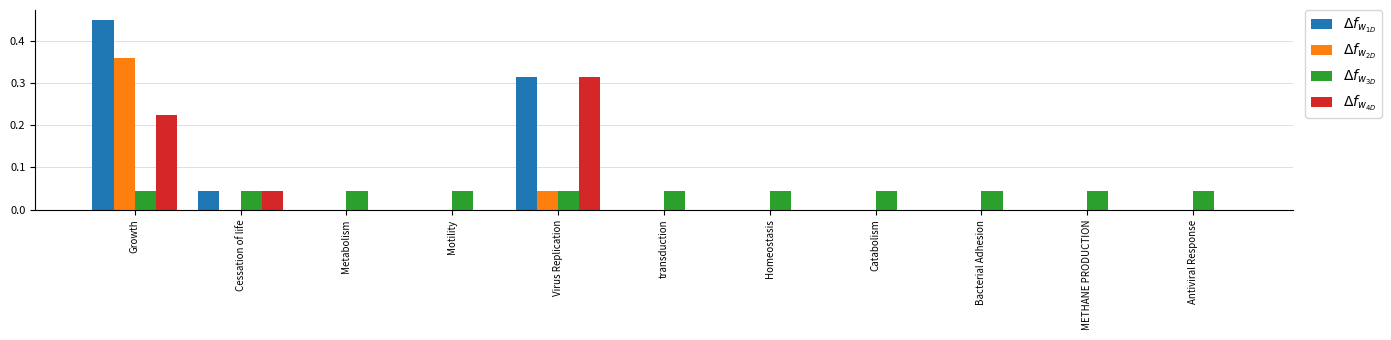

List the labels in order of $\Delta f_{w_{1D}}$ value, largest first.

Growth, Virus Replication, Cessation of life, Metabolism, Motility, transduction, Homeostasis, Catabolism, Bacterial Adhesion, METHANE PRODUCTION, Antiviral Response